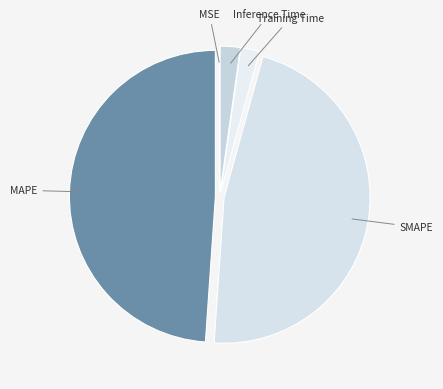

Is it true that SMAPE is 47% of the pie?

True